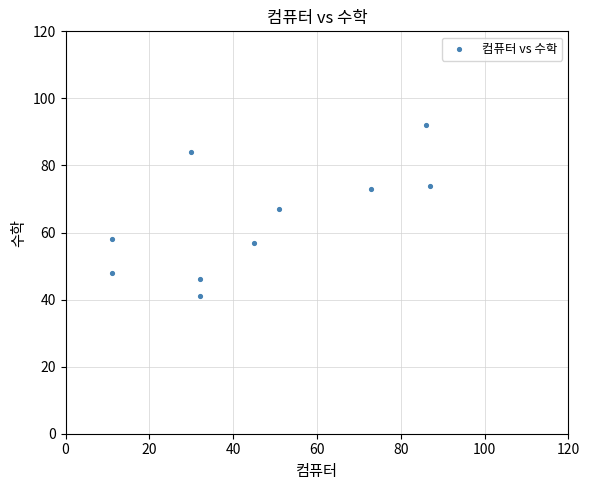

What is the range of Y values (max minus min)?

51